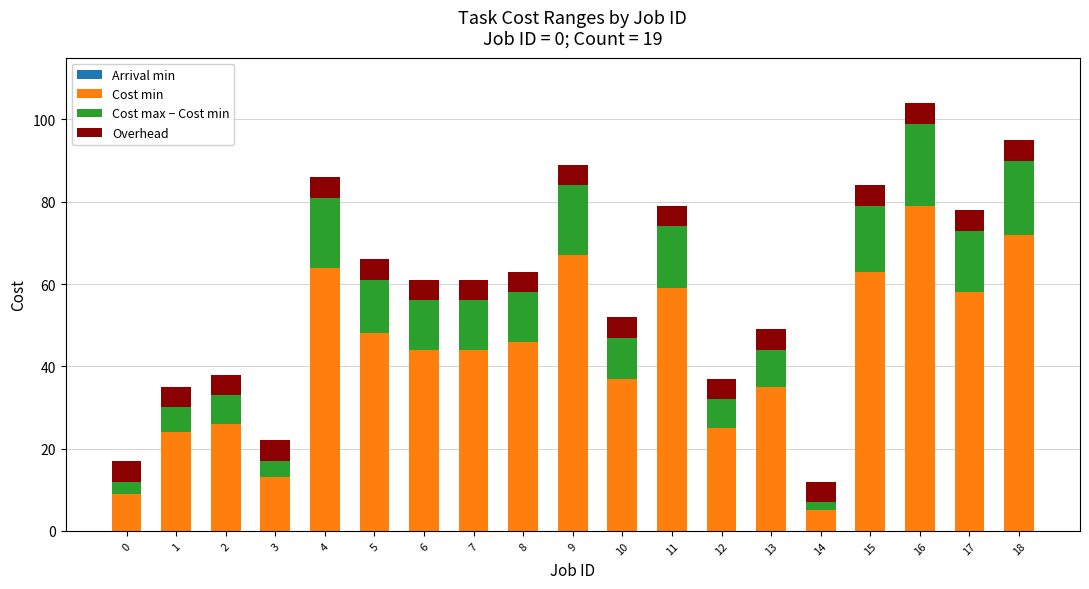

The value of Cost min at 1 is 24. True or false?

True